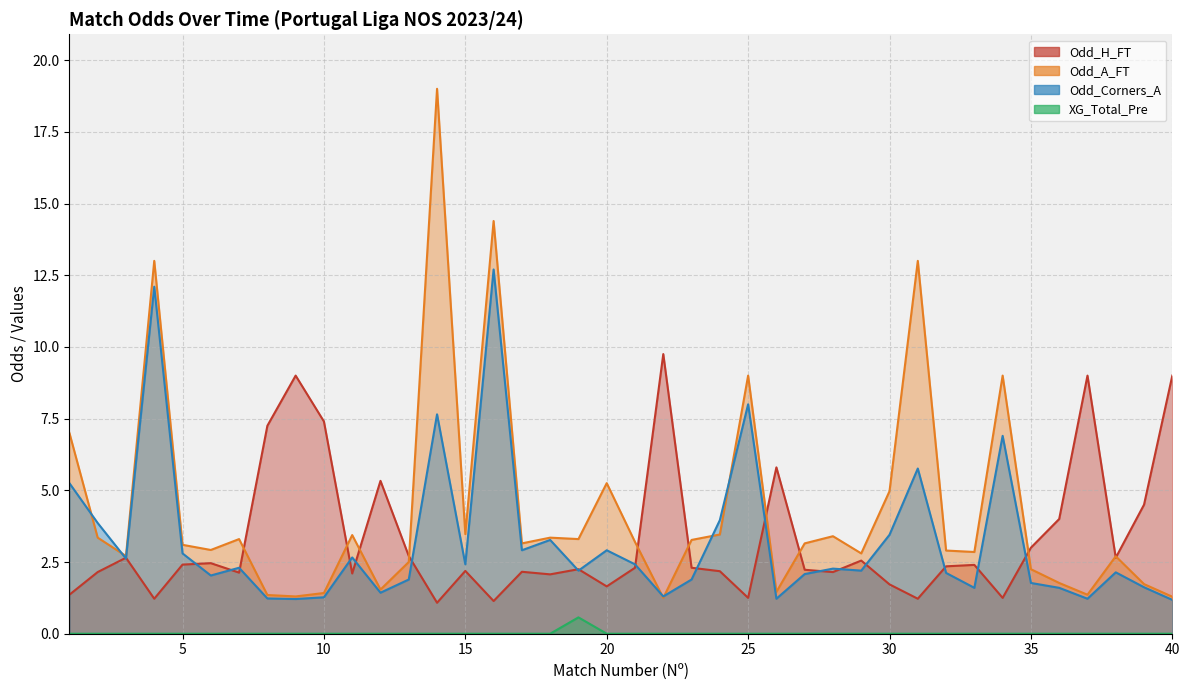

Reading left to right, list all the values displayed in this chart.

Odd_H_FT: 1=1.4	2=2.1	3=2.6	4=1.2	5=2.4	6=2.5	7=2.1	8=7.2	9=9.0	10=7.4	11=2.1	12=5.3	13=2.7	14=1.1	15=2.2	16=1.1	17=2.2	18=2.1	19=2.2	20=1.6	21=2.3	22=9.8	23=2.3	24=2.2	25=1.2	26=5.8	27=2.2	28=2.1	29=2.5	30=1.7	31=1.2	32=2.4	33=2.4	34=1.2	35=3.0	36=4.0	37=9.0	38=2.6	39=4.5	40=9.0
Odd_A_FT: 1=7.0	2=3.4	3=2.7	4=13.0	5=3.1	6=2.9	7=3.3	8=1.4	9=1.3	10=1.4	11=3.4	12=1.5	13=2.5	14=19.0	15=3.5	16=14.4	17=3.1	18=3.4	19=3.3	20=5.2	21=3.2	22=1.2	23=3.3	24=3.5	25=9.0	26=1.5	27=3.1	28=3.4	29=2.8	30=5.0	31=13.0	32=2.9	33=2.9	34=9.0	35=2.2	36=1.8	37=1.4	38=2.7	39=1.7	40=1.3
Odd_Corners_A: 1=5.2	2=3.9	3=2.6	4=12.1	5=2.8	6=2.0	7=2.3	8=1.2	9=1.2	10=1.3	11=2.7	12=1.4	13=1.9	14=7.7	15=2.4	16=12.7	17=2.9	18=3.3	19=2.2	20=2.9	21=2.4	22=1.3	23=1.9	24=4.0	25=8.0	26=1.2	27=2.1	28=2.3	29=2.2	30=3.5	31=5.8	32=2.1	33=1.6	34=6.9	35=1.8	36=1.6	37=1.2	38=2.1	39=1.6	40=1.2
XG_Total_Pre: 1=0.0	2=0.0	3=0.0	4=0.0	5=0.0	6=0.0	7=0.0	8=0.0	9=0.0	10=0.0	11=0.0	12=0.0	13=0.0	14=0.0	15=0.0	16=0.0	17=0.0	18=0.0	19=0.6	20=0.0	21=0.0	22=0.0	23=0.0	24=0.0	25=0.0	26=0.0	27=0.0	28=0.0	29=0.0	30=0.0	31=0.0	32=0.0	33=0.0	34=0.0	35=0.0	36=0.0	37=0.0	38=0.0	39=0.0	40=0.0